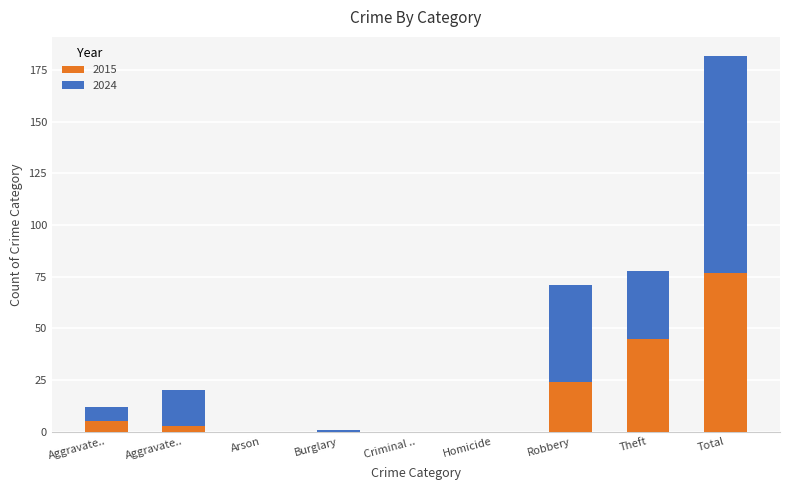

How many categories are shown in the chart?

9